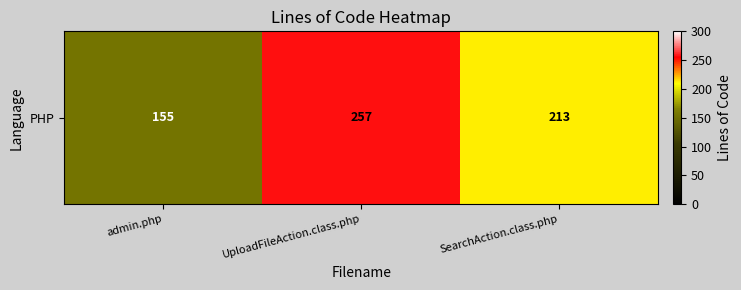

Is it true that the value at UploadFileAction.class.php is 257?

True